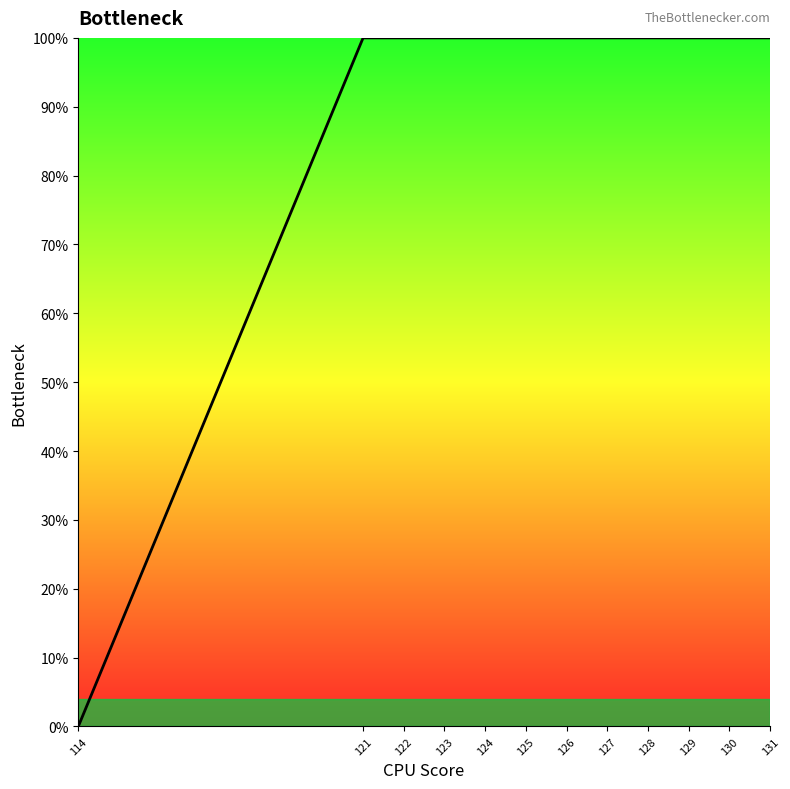

Reading left to right, what are all the values shown in this chart?

0	100	100	100	100	100	100	100	100	100	100	100